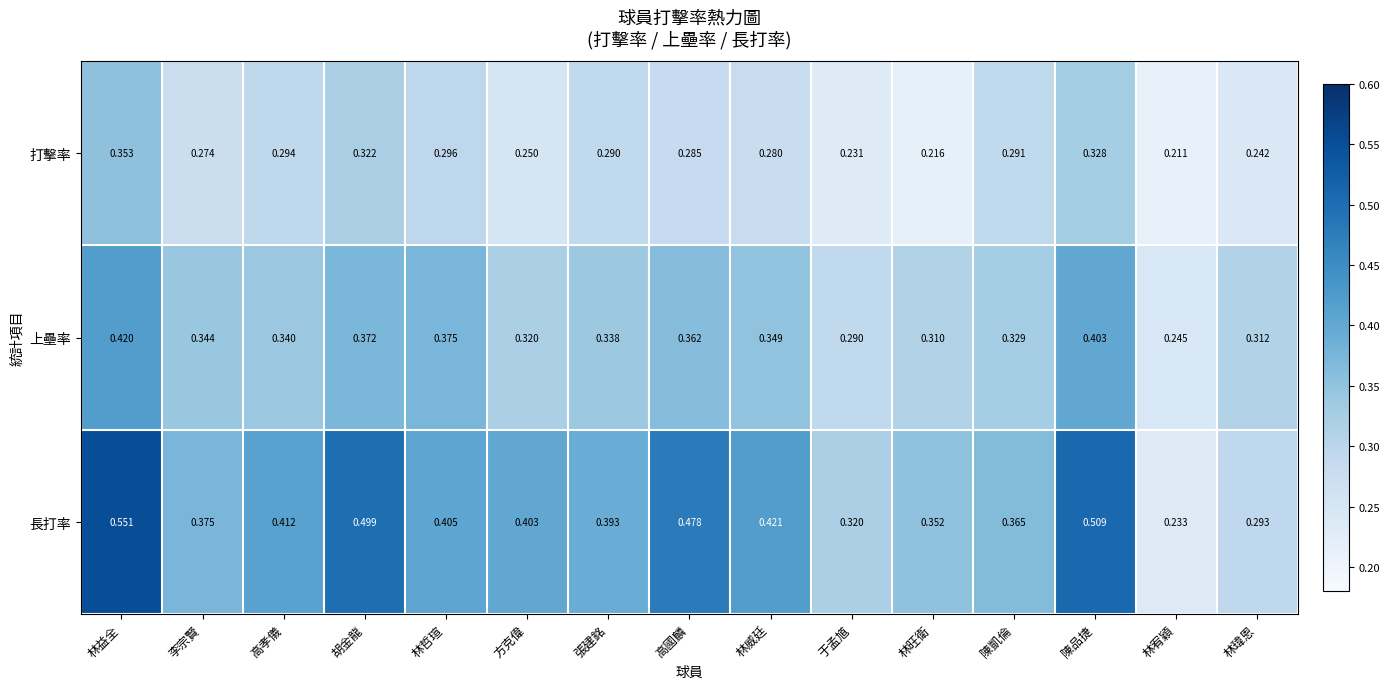

At which category is the sum across all series the highest?

林益全